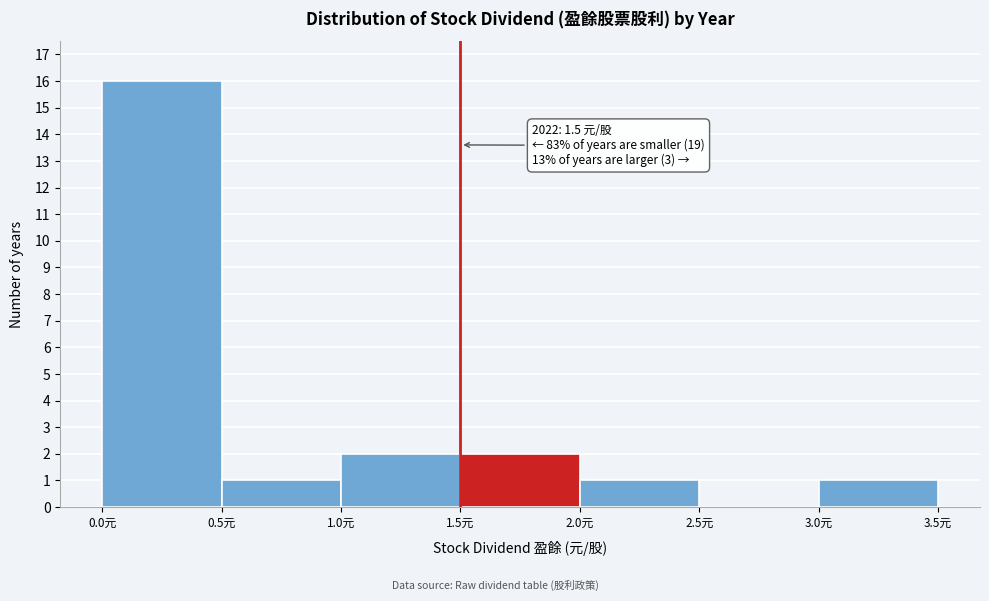

Over which range of the x-axis is the bar tallest?

0.0 to 0.5